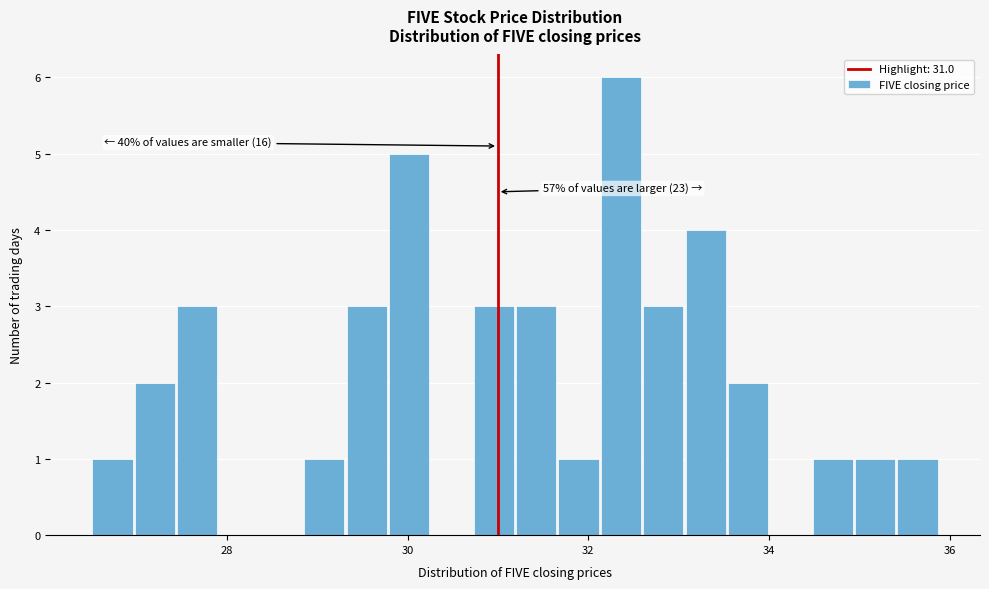

Around what value on the x-axis is the tallest bar? Give the approximate position of its centre, as read against the axis.

32.4